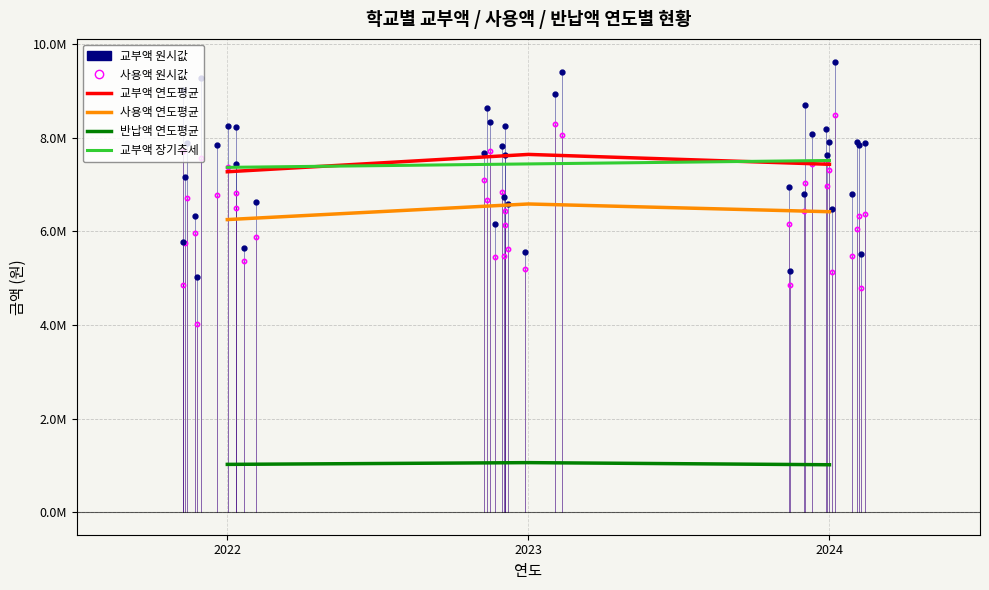

True or false: 교부액 and 사용액 intersect in this chart.

False